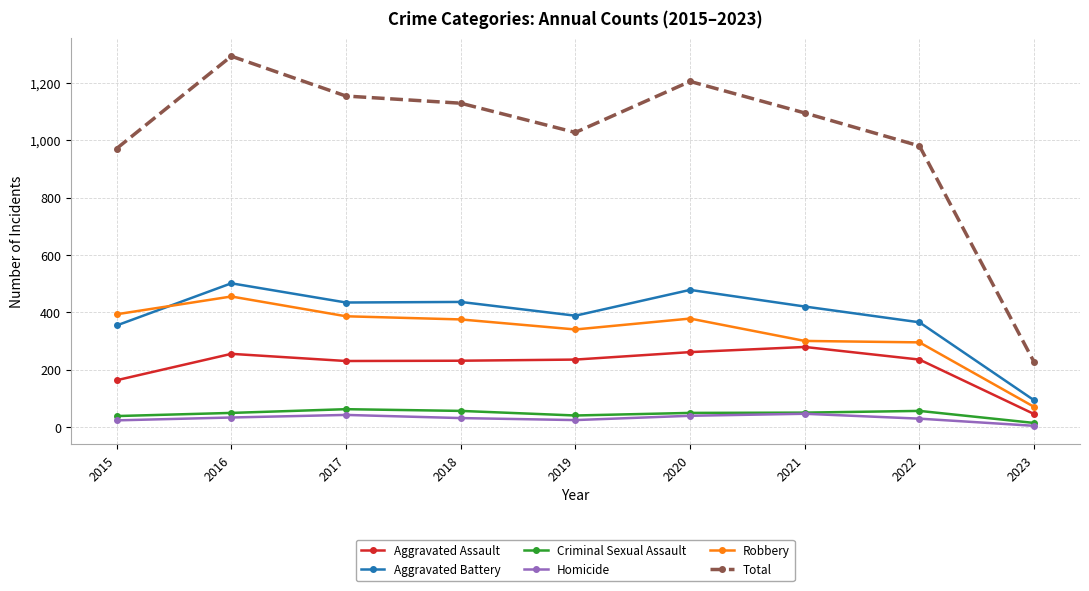

Which series has the widest spread of values?

Total